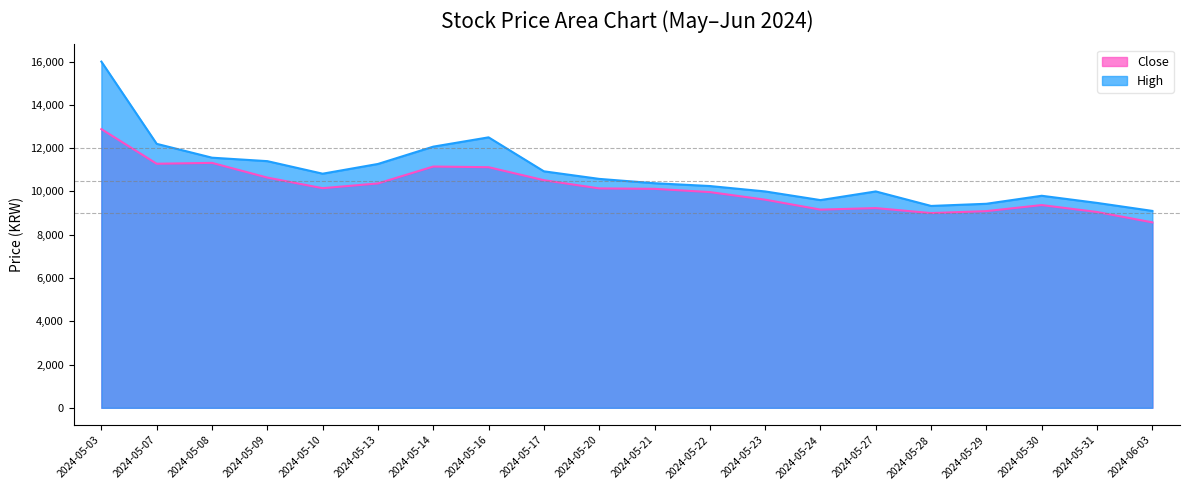

The Close series shows 9160 at 2024-05-24. True or false?

True